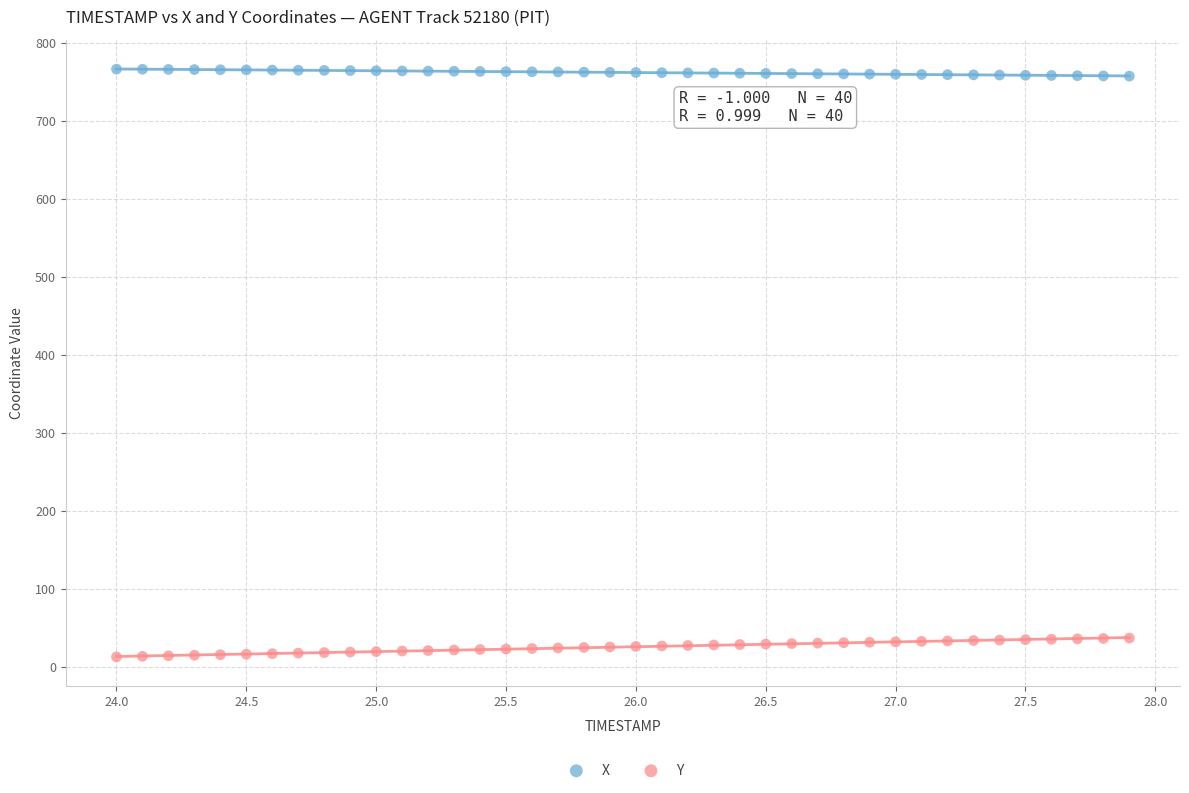

Across all data points, what is the range of X values (max minus min)?

3.9